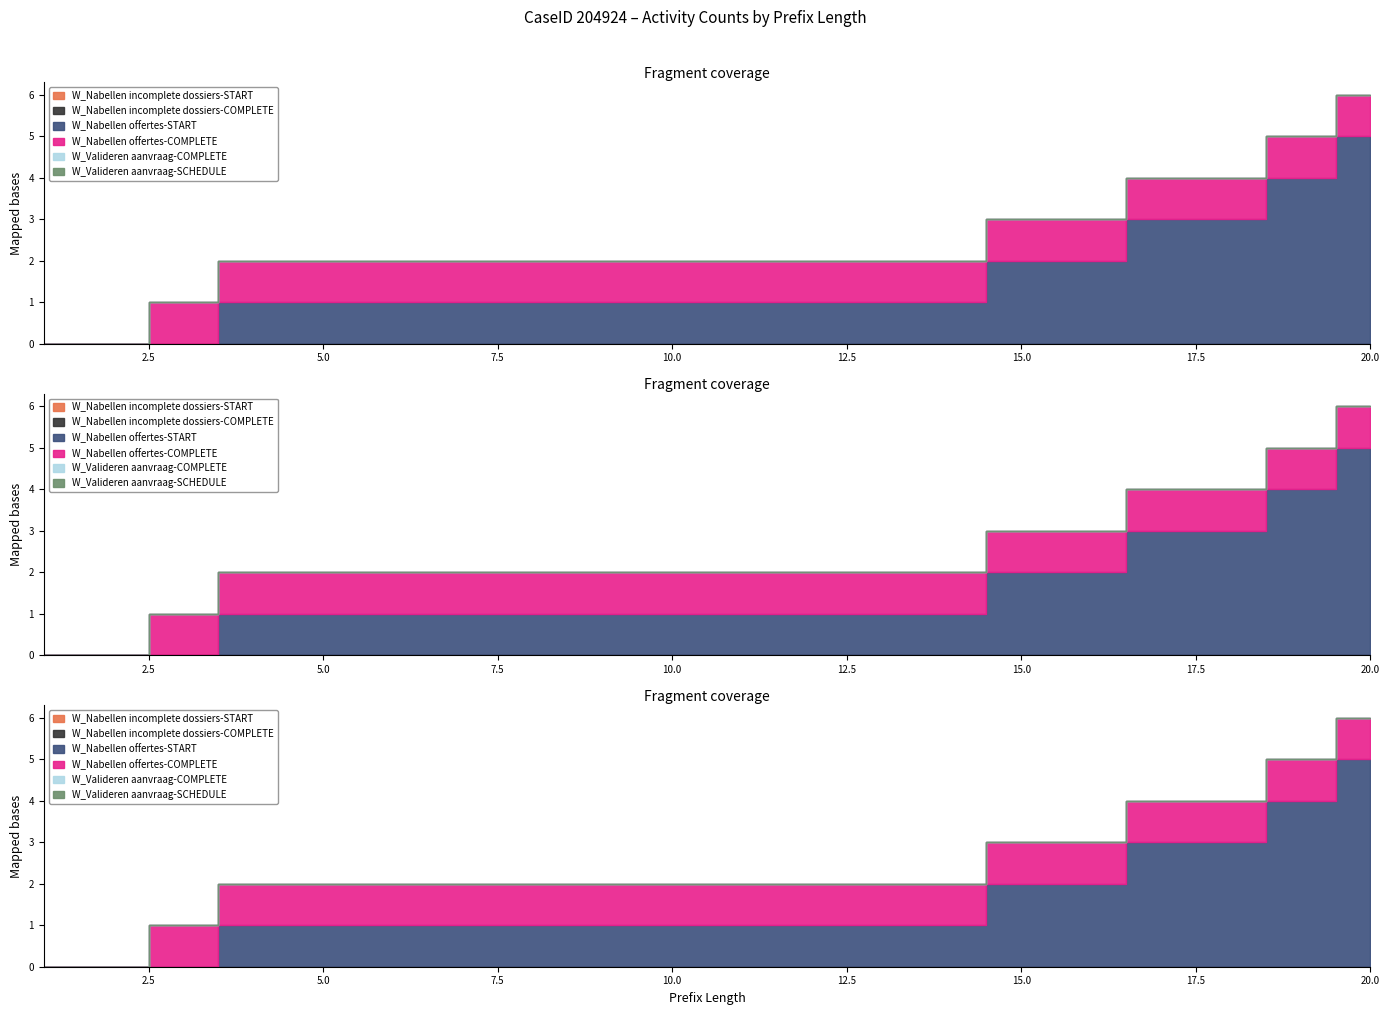

The W_Nabellen offertes-START series shows 2 at 20. True or false?

False